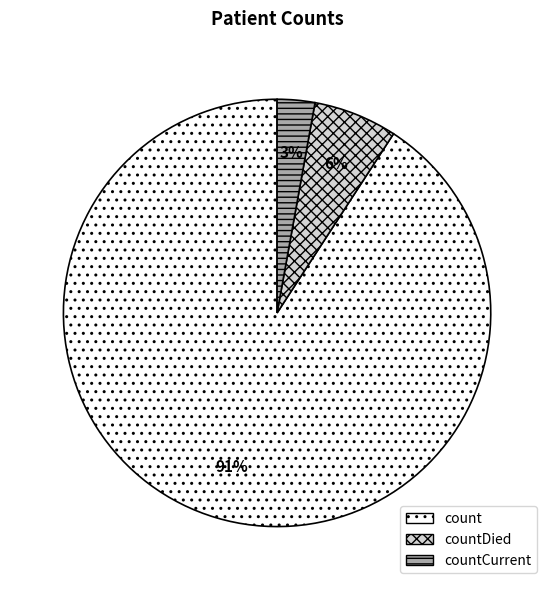

To the nearest percent, what is the difference between the countDied and countCurrent slice percentages?

3%